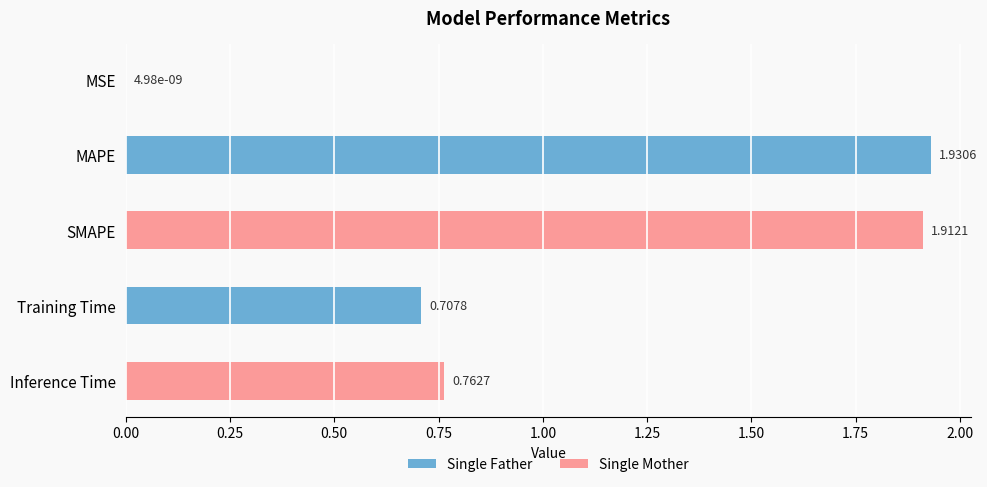

What is the sum of all values?

5.3